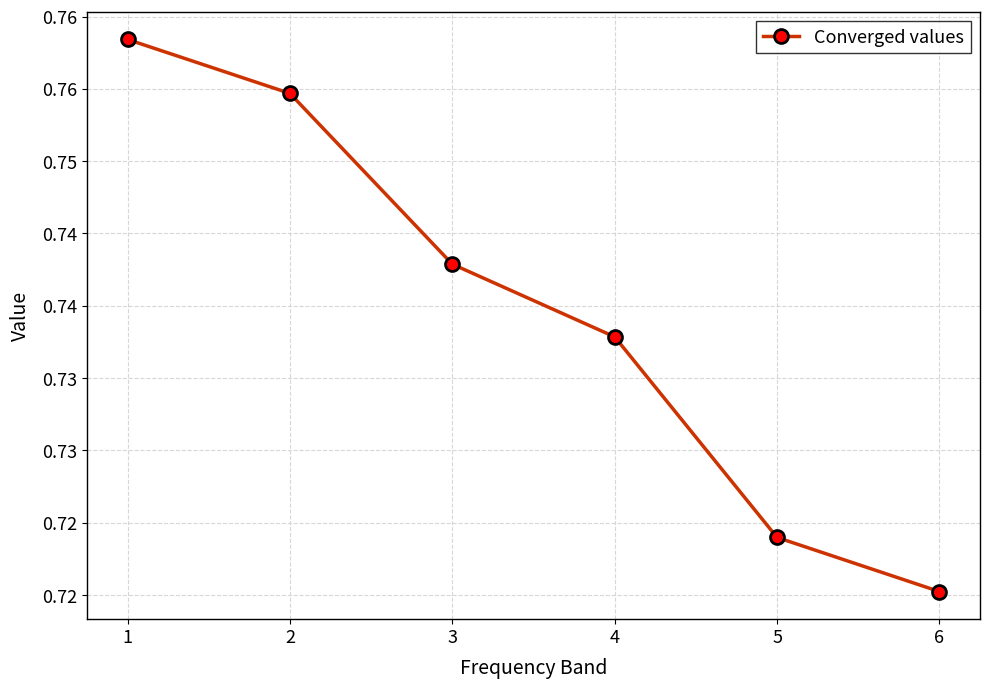

Rank the categories by value from lowest to highest.

6, 5, 4, 3, 2, 1